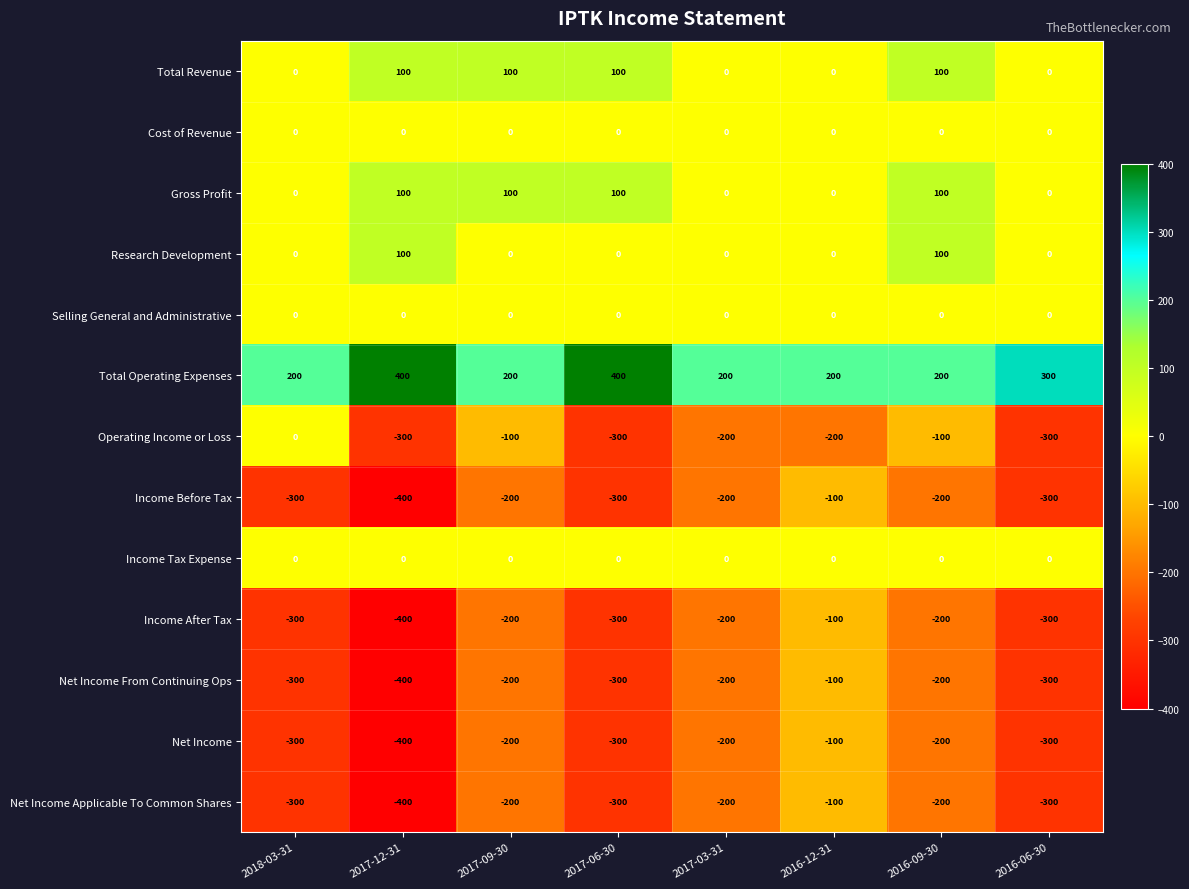

At which label does Income Before Tax reach its peak?

2016-12-31